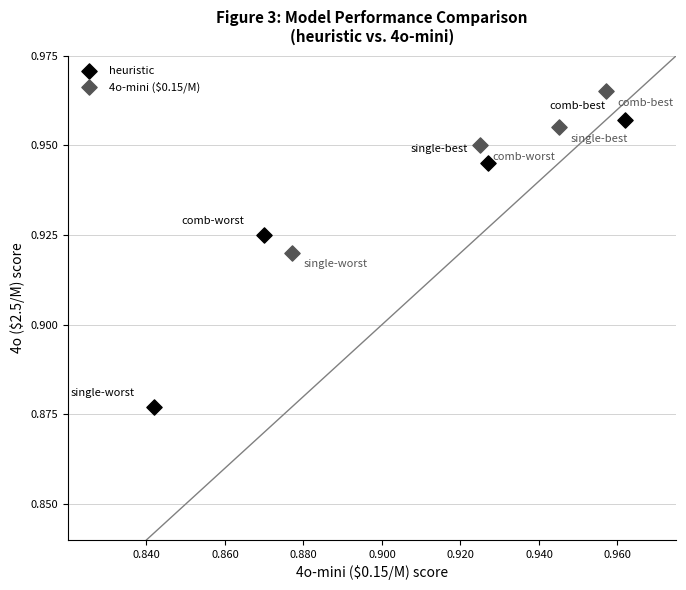

Which series contains the highest Y value?

4o-mini ($0.15/M)